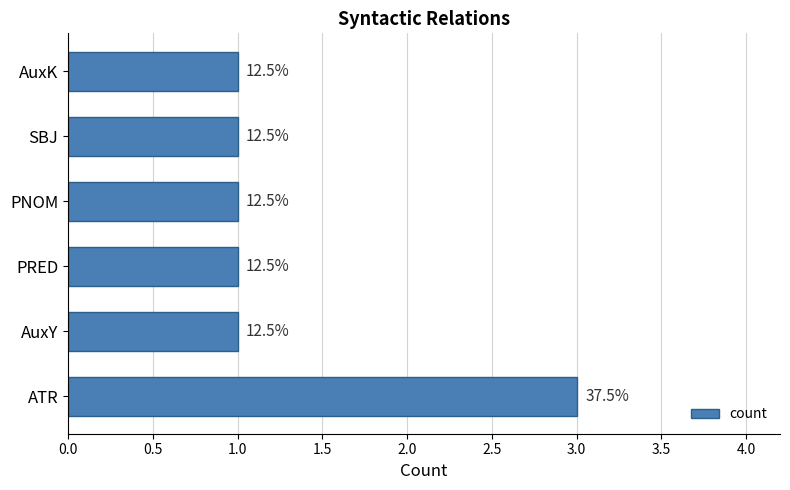

Are the bars horizontal?

Yes